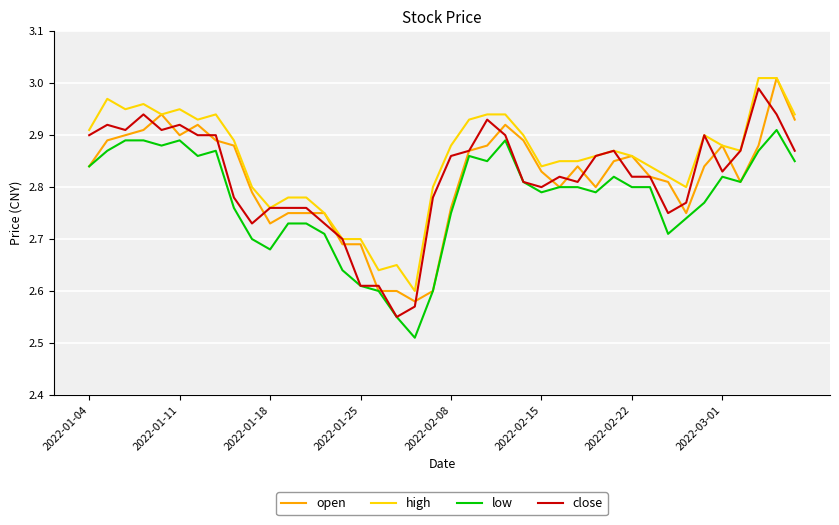

Which series has the largest total across all categories?

high